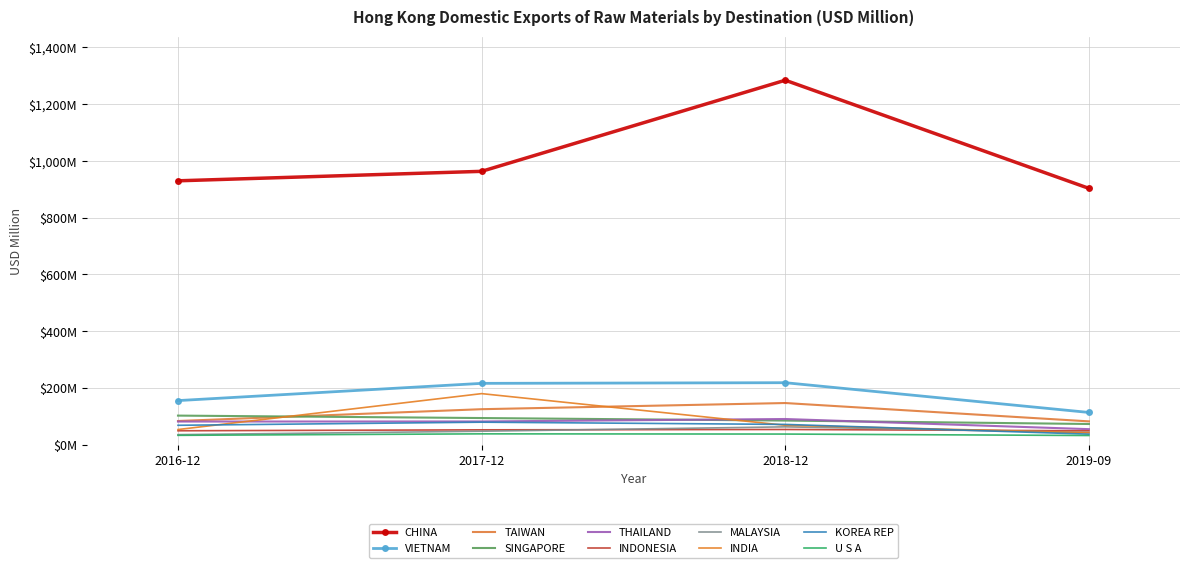

Reading left to right, what are all the values shown in this chart?

2016-12: 929.6	154.9	83.0	102.0	81.1	48.6	34.9	52.9	67.9	32.5
2017-12: 963.0	215.7	124.6	93.4	81.4	51.9	47.0	179.5	78.8	37.7
2018-12: 1284.1	218.0	146.3	84.5	90.0	53.1	62.4	67.9	71.0	37.0
2019-09: 903.0	113.1	81.7	72.5	54.3	48.4	42.6	41.8	36.6	31.9